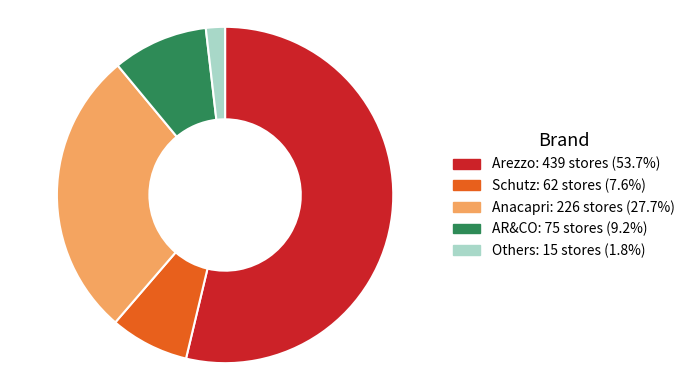

Is there a majority slice in this chart?

Yes